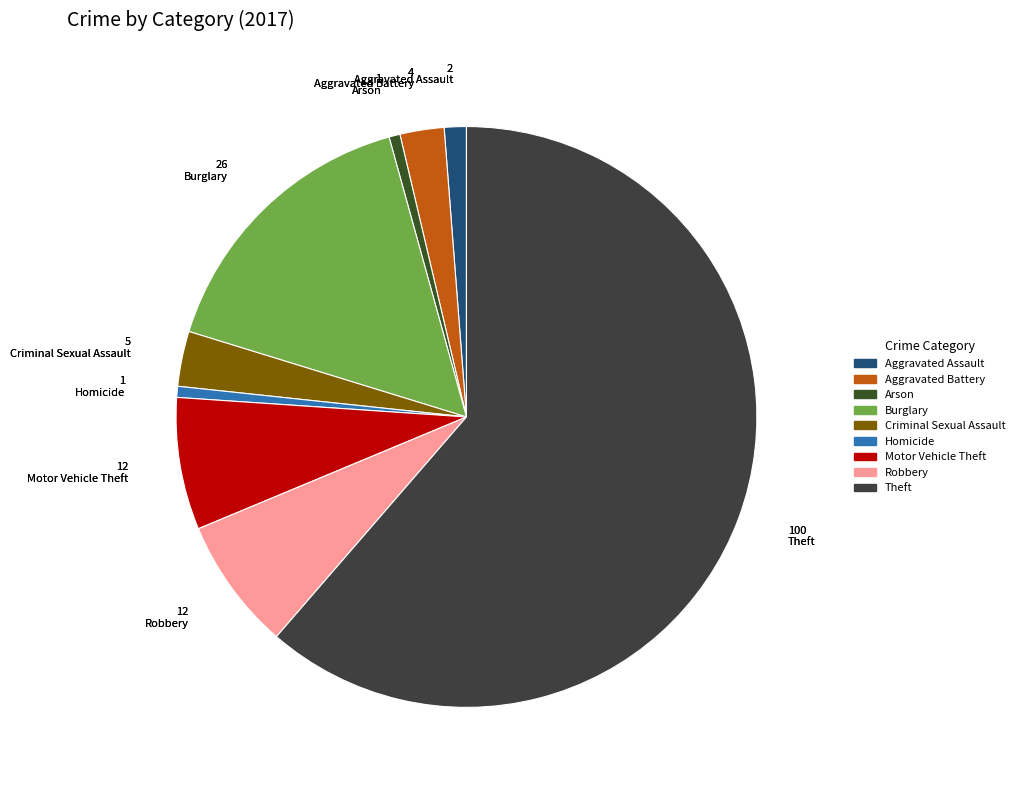

Does Homicide account for over 50% of the chart?

No